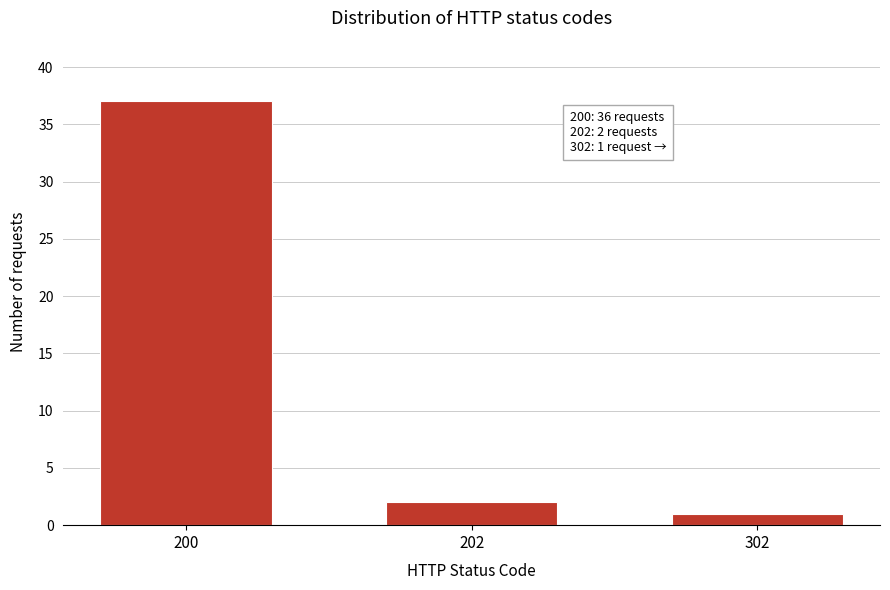

Reading left to right, extract all data points from this chart.

200=37	202=2	302=1